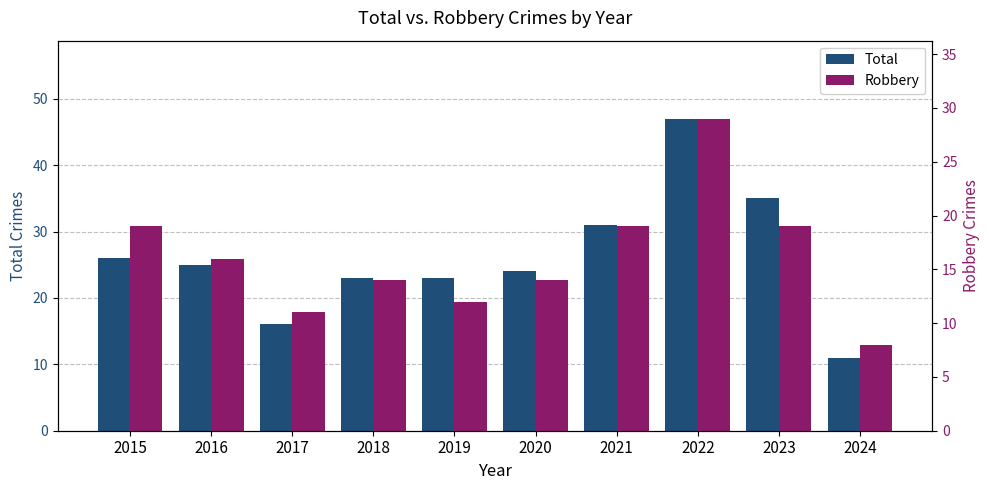

What is the difference between the maximum and minimum values in the Total series?

36